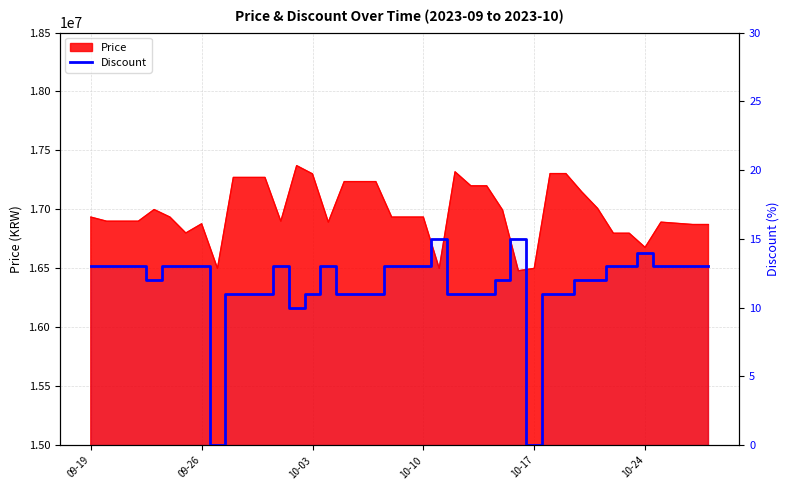

Reading left to right, transcribe all the data shown in this chart.

13	13	13	13	12	13	13	13	0	11	11	11	13	10	11	13	11	11	11	13	13	13	15	11	11	11	12	15	0	11	11	12	12	13	13	14	13	13	13	13